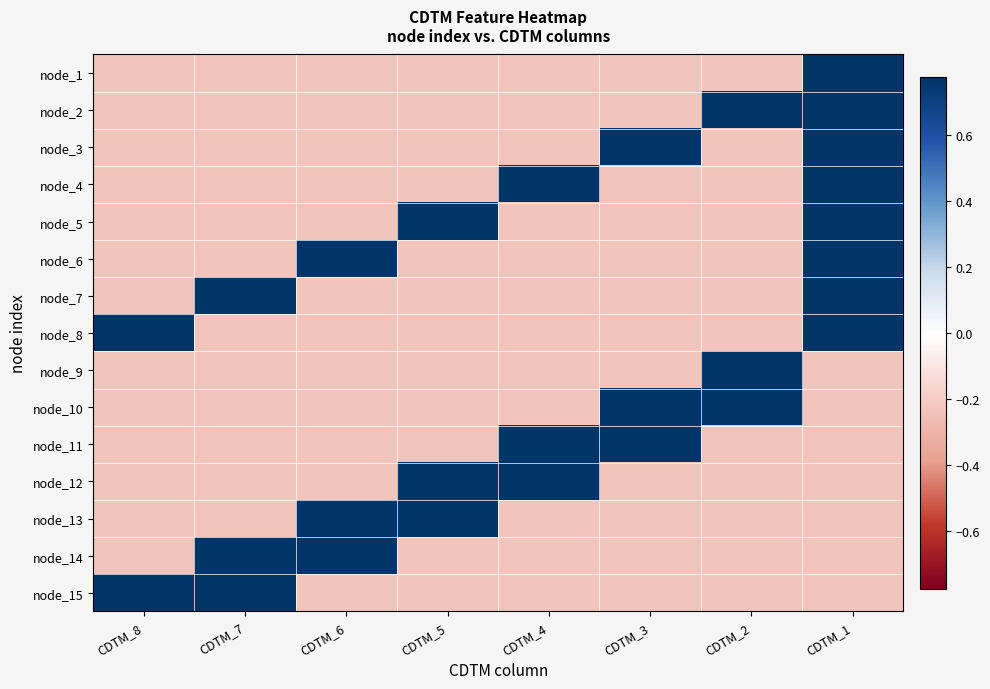

How many data points does each series have?

8